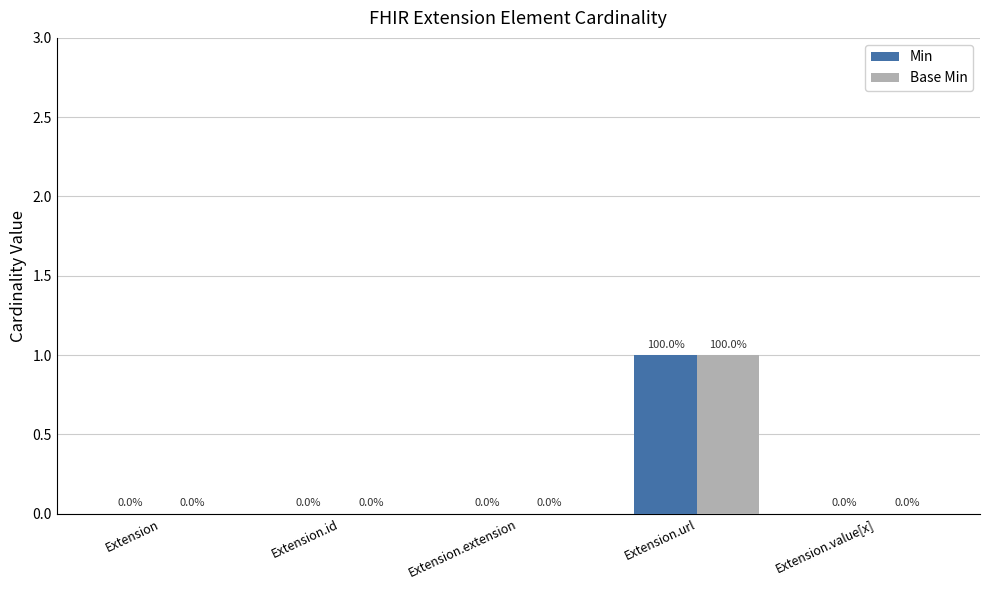

What is the maximum value for Min?

1